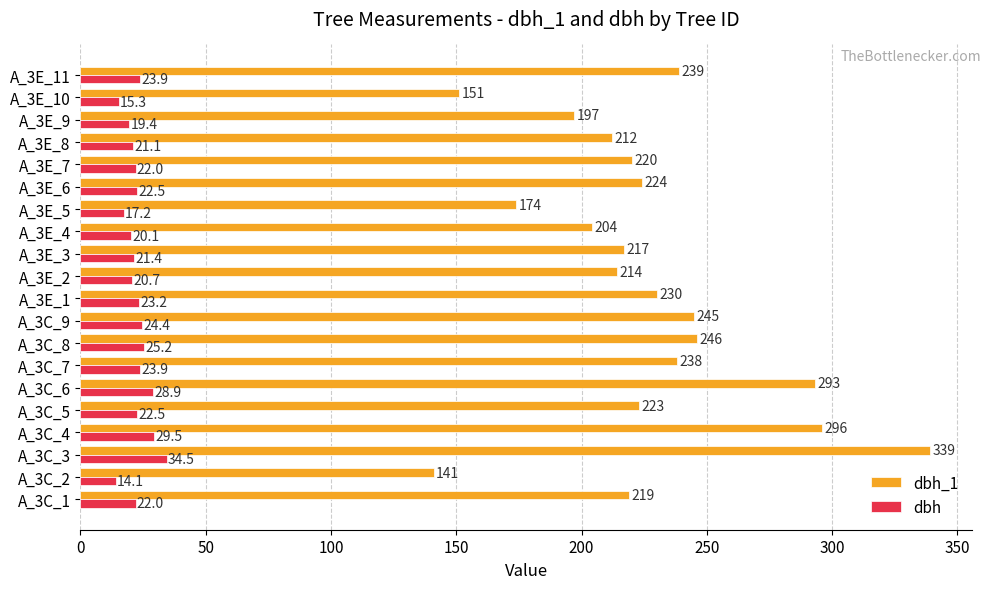

Between A_3C_8 and A_3E_4, which series saw the biggest shift?

dbh_1